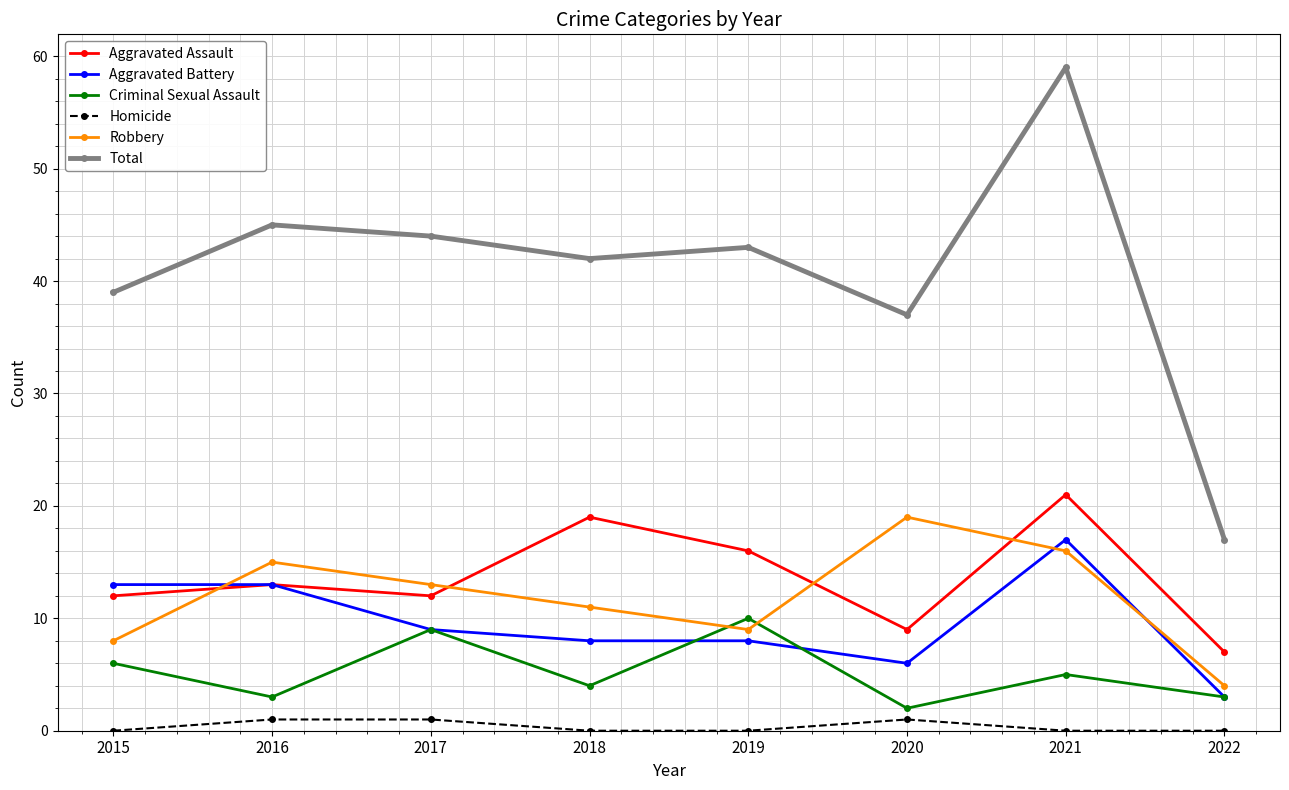

What value does the Aggravated Battery series have at 2021?

17